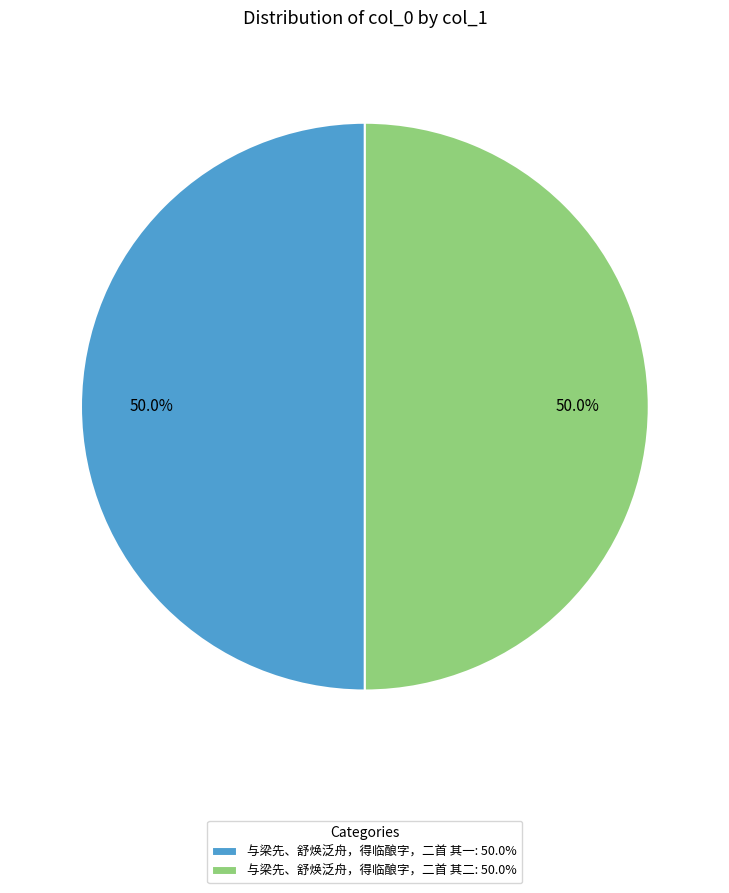

What is the ratio of the value at 与梁先、舒焕泛舟，得临酿字，二首 其一: 50.0% to the value at 与梁先、舒焕泛舟，得临酿字，二首 其二: 50.0%?

1.0